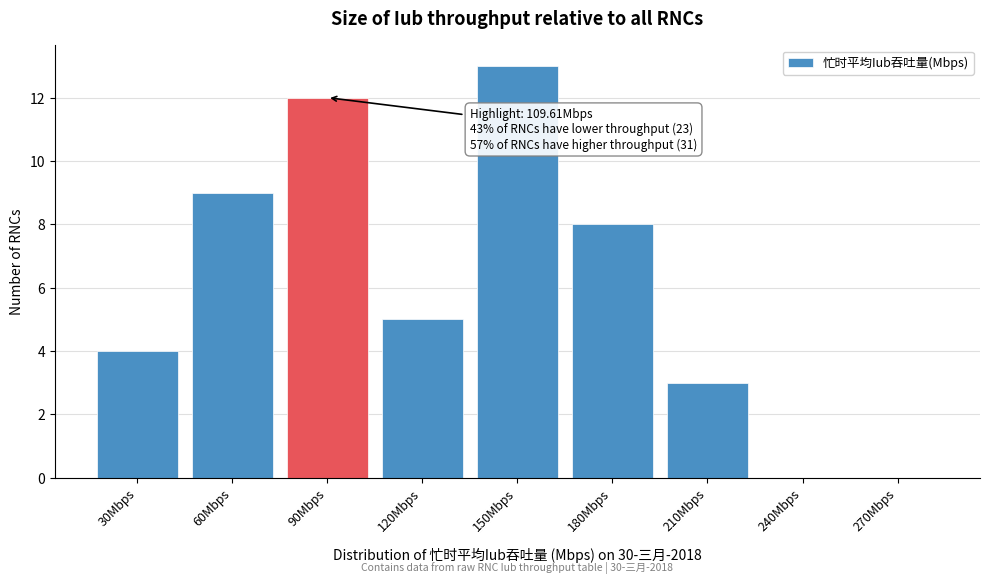

Reading left to right, transcribe all the data shown in this chart.

30Mbps=4	60Mbps=9	90Mbps=12	120Mbps=5	150Mbps=13	180Mbps=8	210Mbps=3	240Mbps=0	270Mbps=0